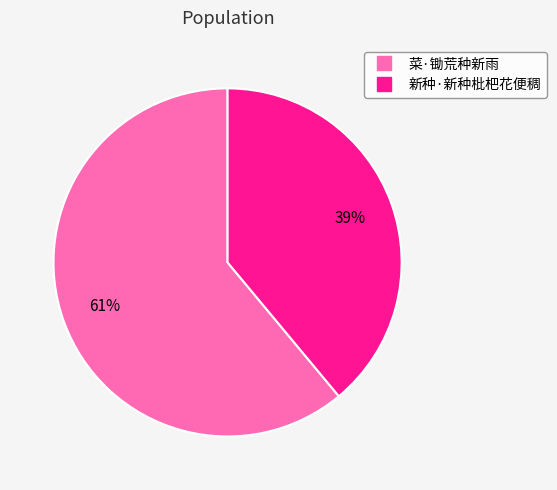

Which category accounts for the majority?

菜·锄荒种新雨